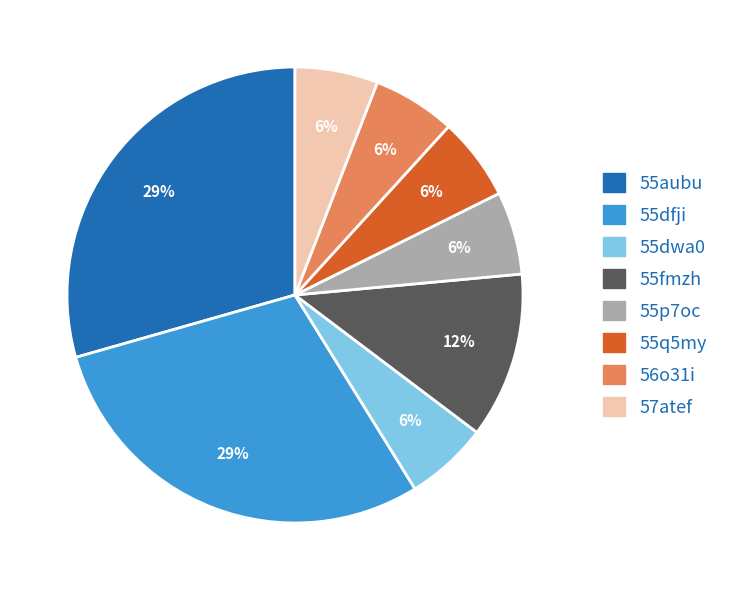

How many slices are in this pie chart?

8